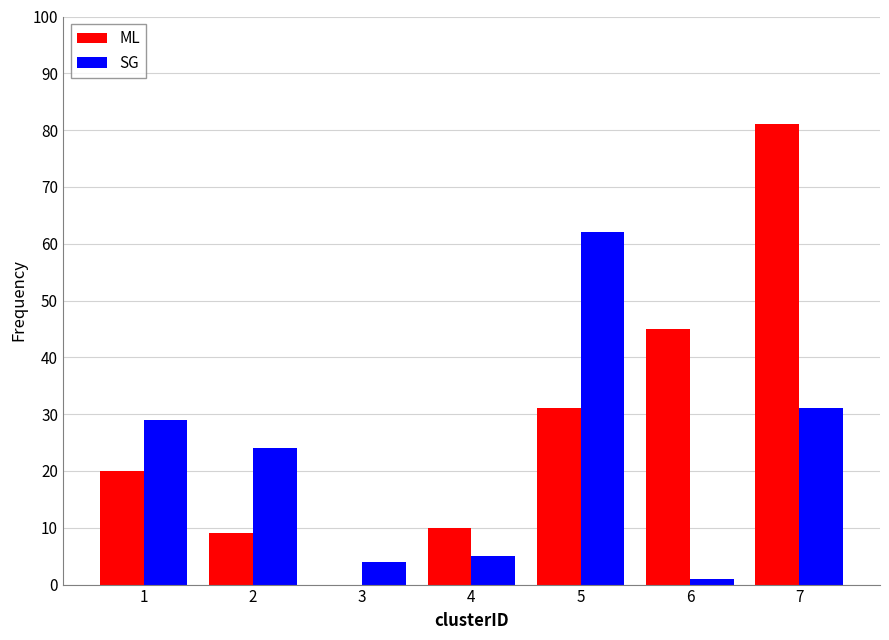

Reading right to left, list all the values displayed in this chart.

ML: 7=81	6=45	5=31	4=10	3=0	2=9	1=20
SG: 7=31	6=1	5=62	4=5	3=4	2=24	1=29